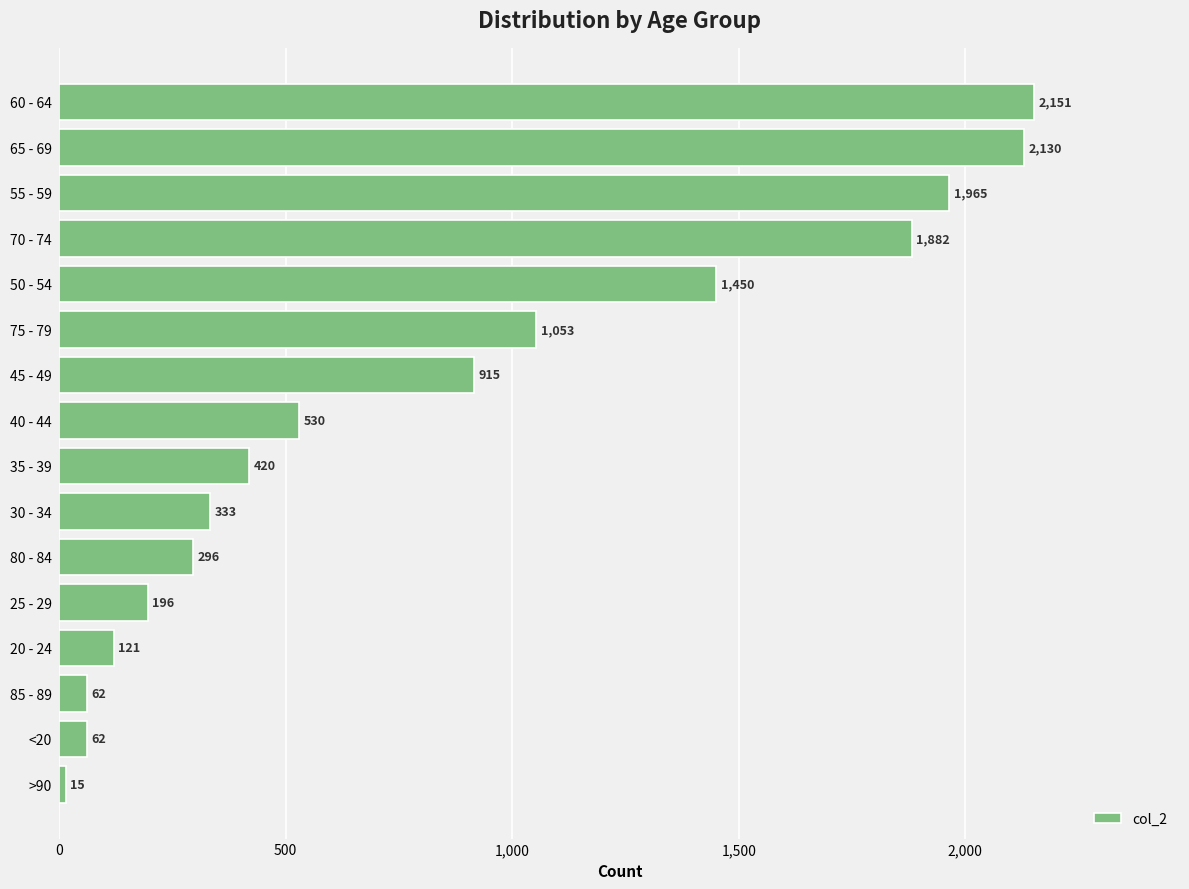

How many values are below 530?

8